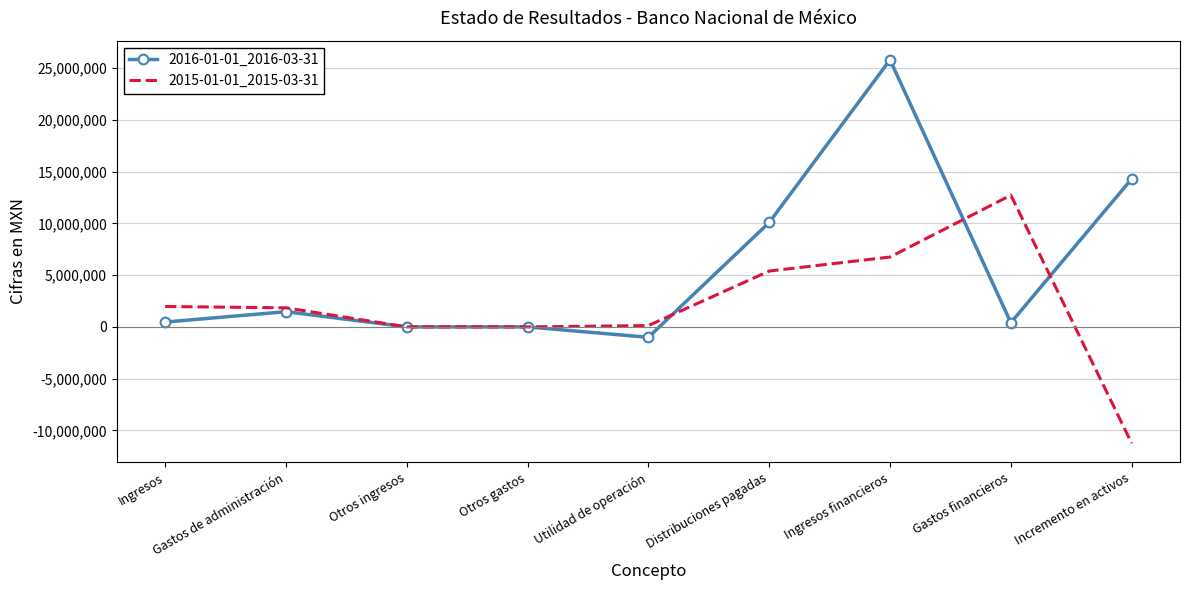

Is the value of 2015-01-01_2015-03-31 at Ingresos greater than the value of 2016-01-01_2016-03-31 at Incremento en activos?

No